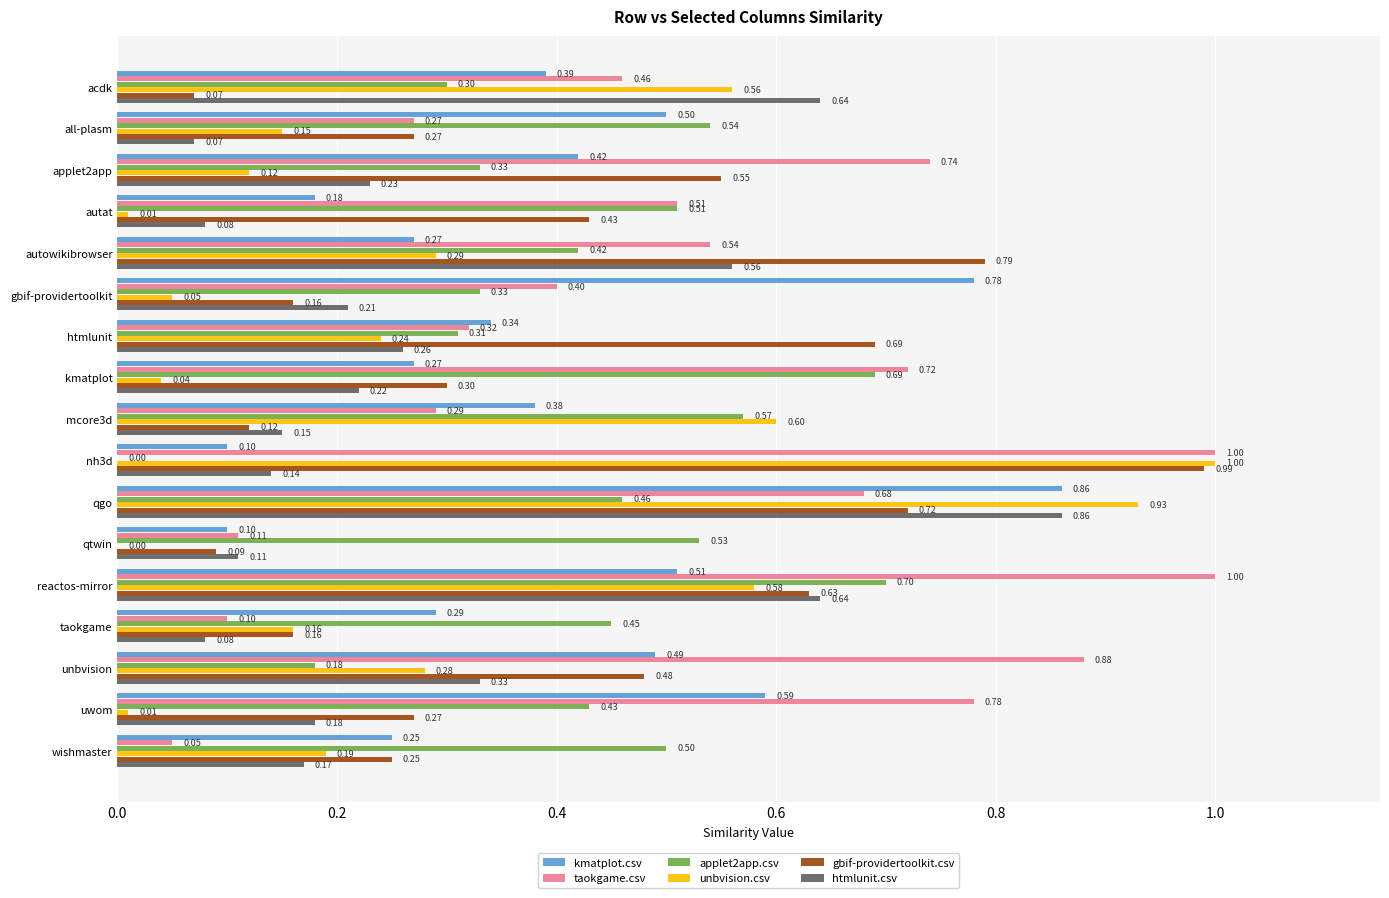

Which series has the largest total across all categories?

taokgame.csv